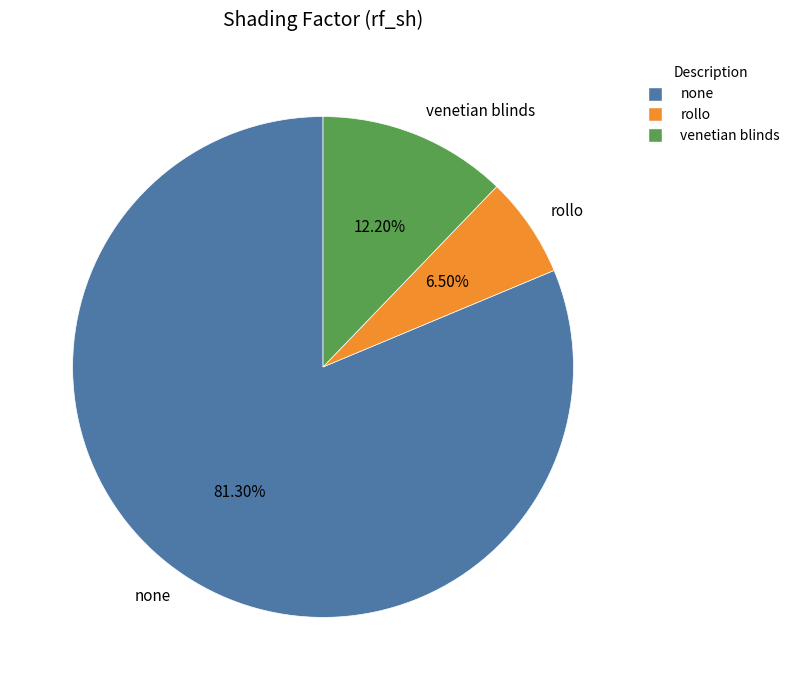

Combined, do none and venetian blinds account for over 50%?

Yes